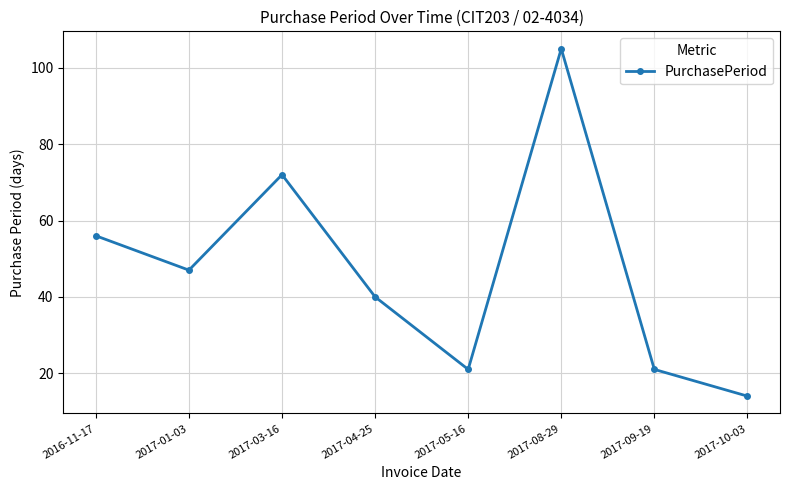

Reading left to right, list all the values displayed in this chart.

2016-11-17=56	2017-01-03=47	2017-03-16=72	2017-04-25=40	2017-05-16=21	2017-08-29=105	2017-09-19=21	2017-10-03=14